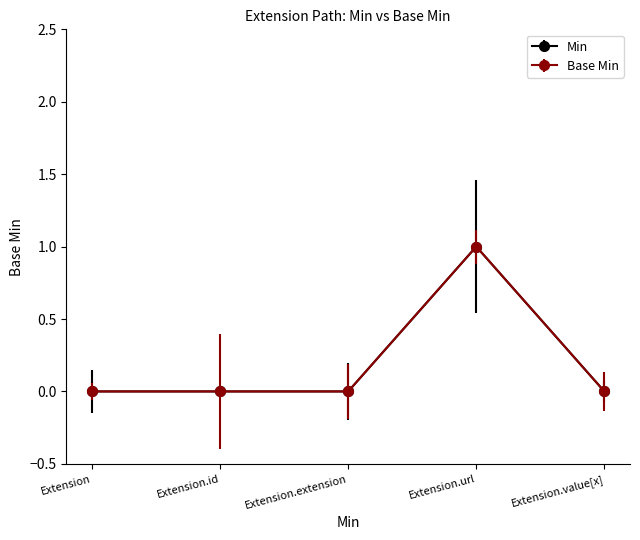

Does the chart have visible grid lines?

No